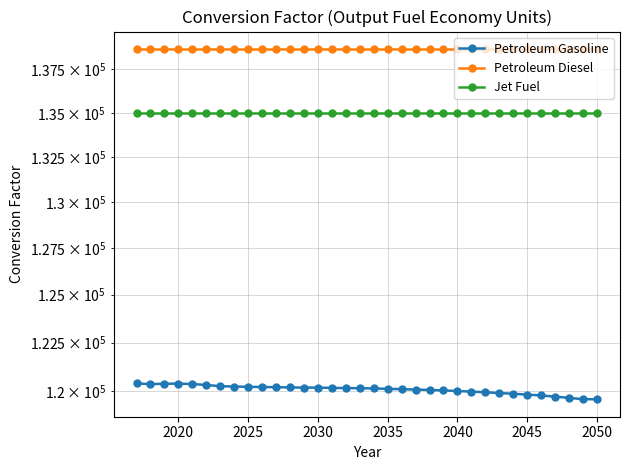

What is the smallest value displayed?

119596.1